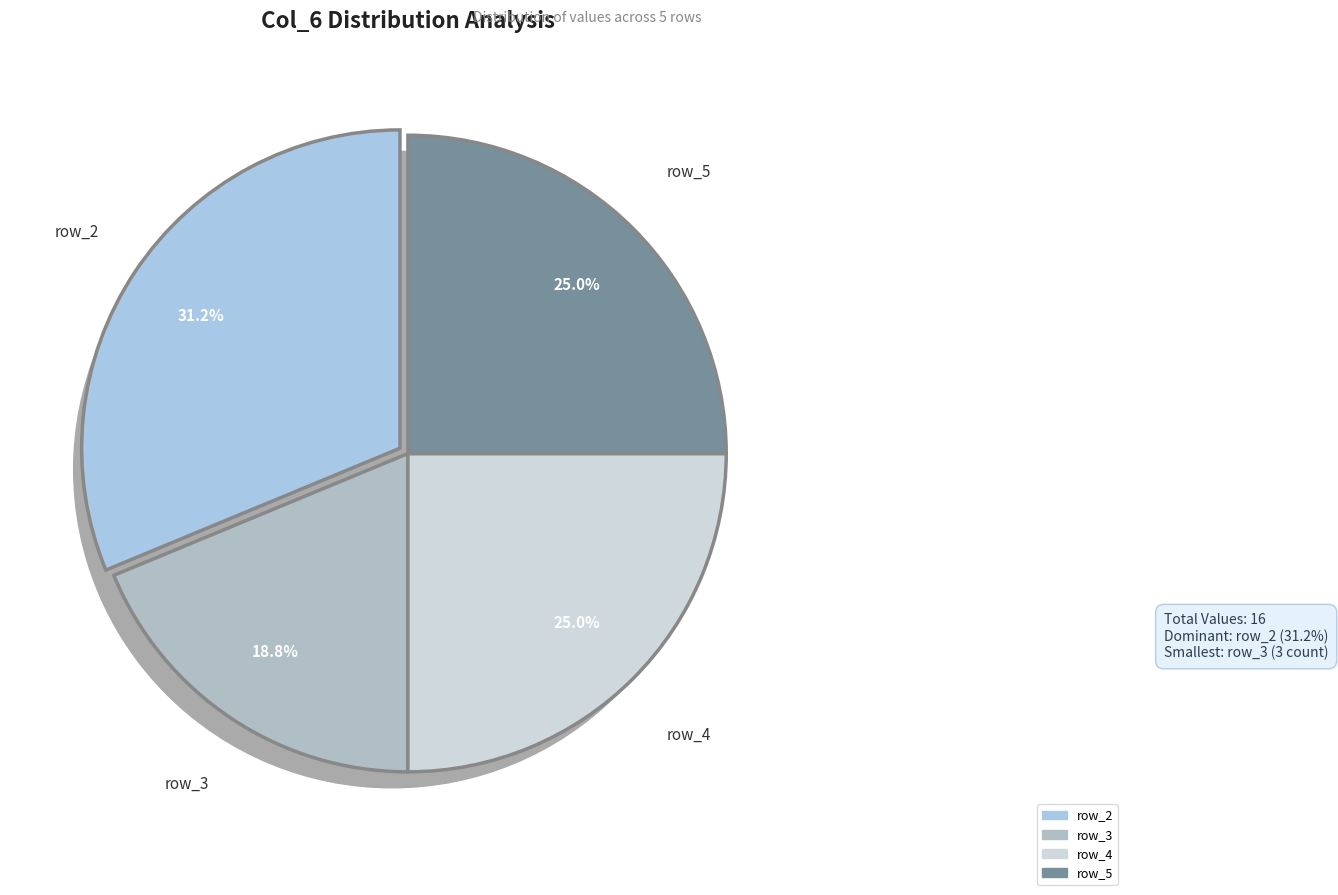

What percentage is the row_5 slice, to the nearest percent?

25%